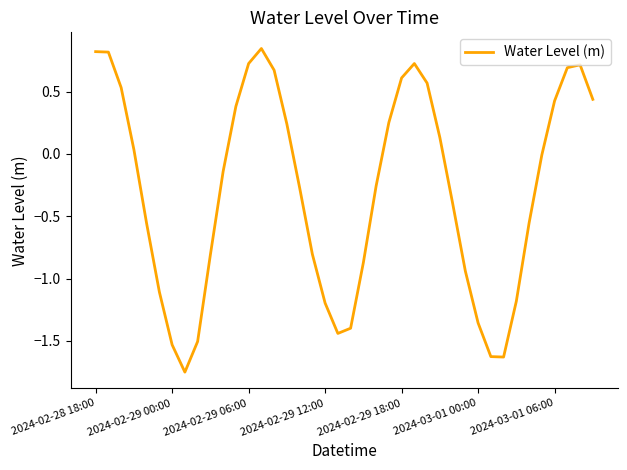

What is the difference between the maximum and minimum values?

2.6